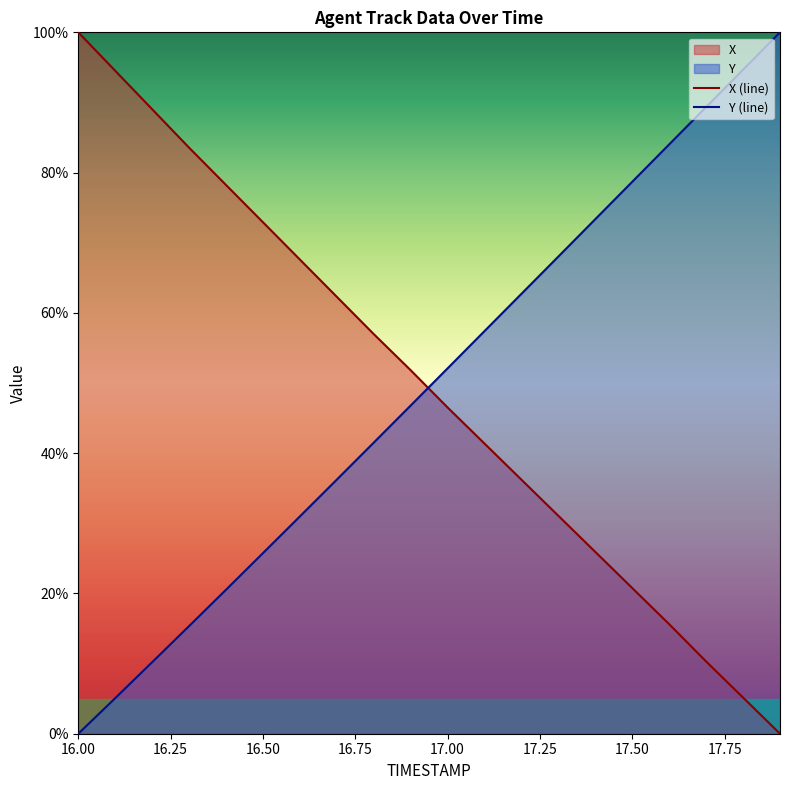

What is the difference between the X values at 17.7 and 17.4?

15.6